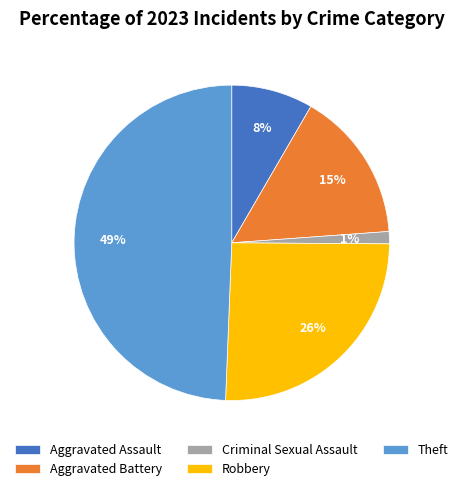

To the nearest percent, what is the difference between the largest and smallest slice percentages?

48%